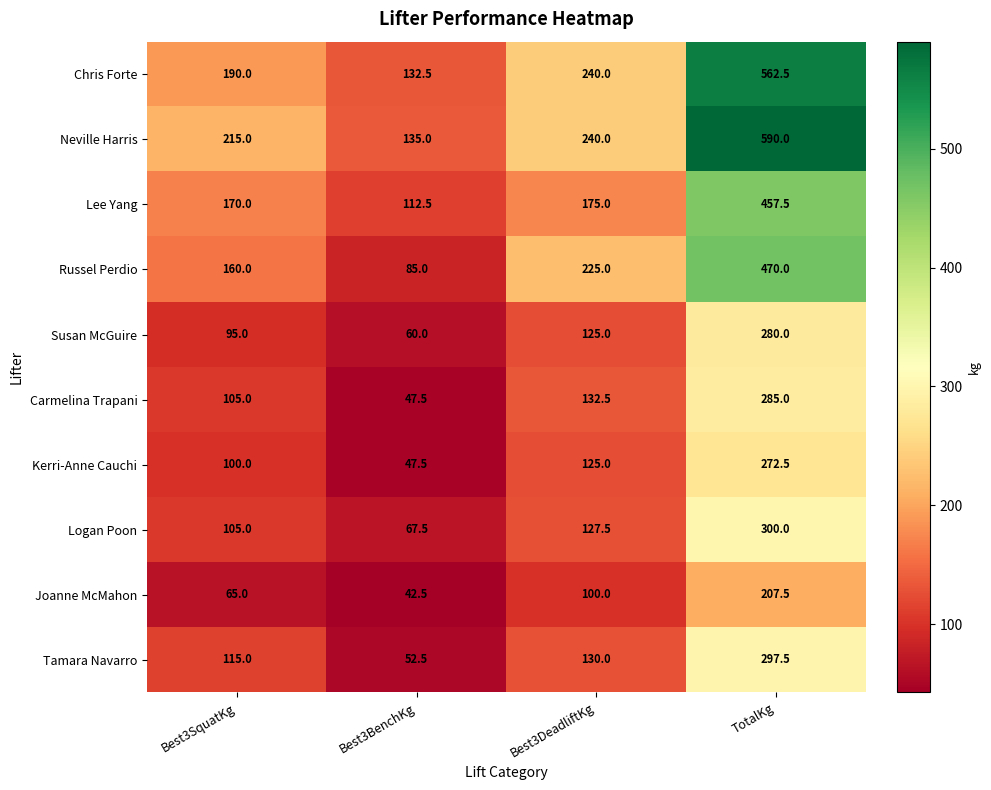

At which category is the sum across all series the highest?

TotalKg